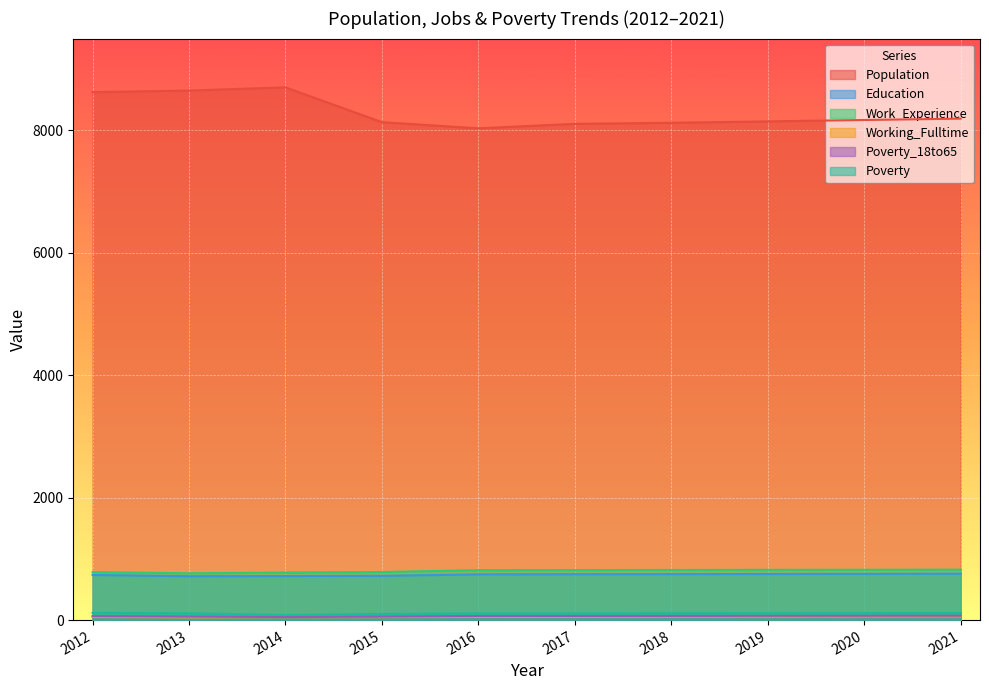

At which label does Work_Experience first exceed 817?

2018